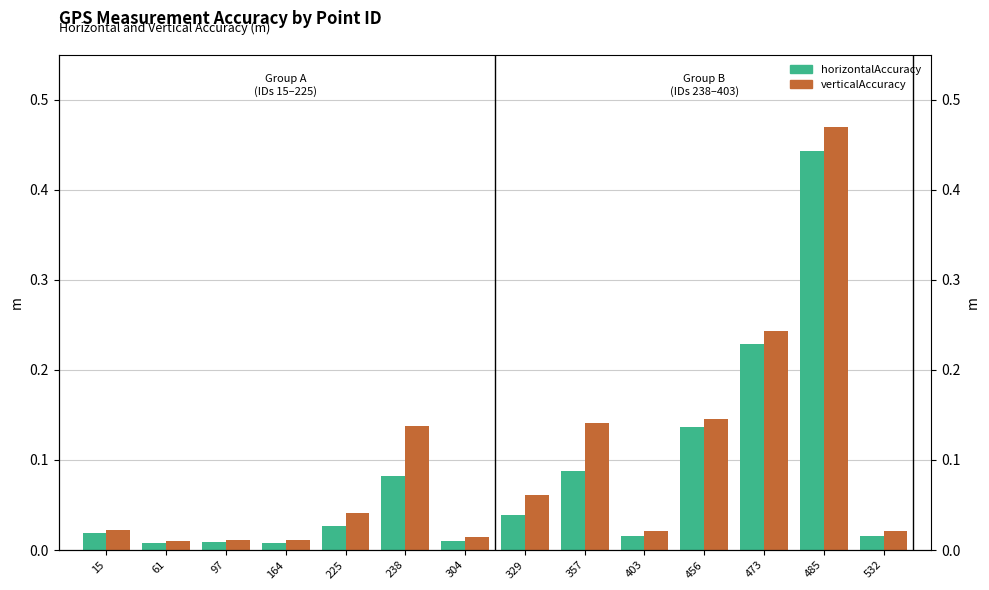

Reading left to right, list all the values displayed in this chart.

horizontalAccuracy: 0.0	0.0	0.0	0.0	0.0	0.1	0.0	0.0	0.1	0.0	0.1	0.2	0.4	0.0
verticalAccuracy: 0.0	0.0	0.0	0.0	0.0	0.1	0.0	0.1	0.1	0.0	0.1	0.2	0.5	0.0